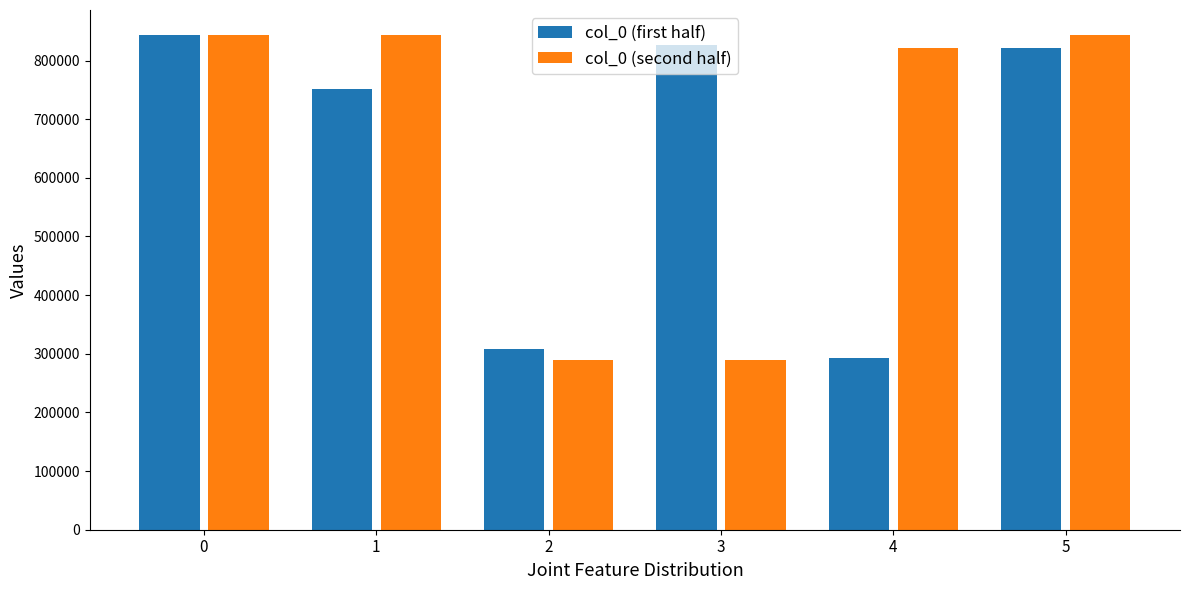

What are all the series names shown in the legend?

col_0 (first half), col_0 (second half)